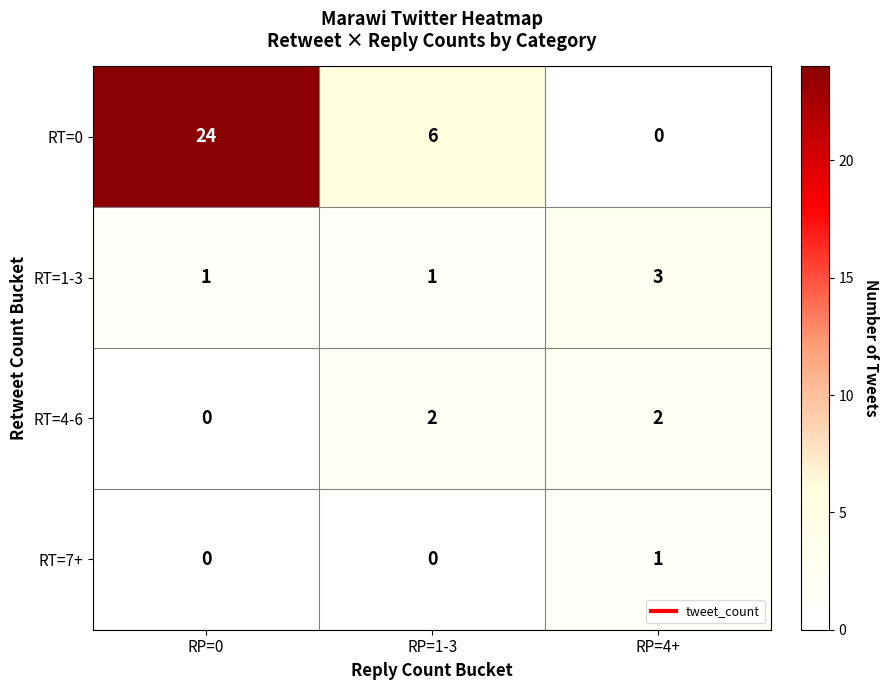

At which category is the sum across all series the highest?

RP=0